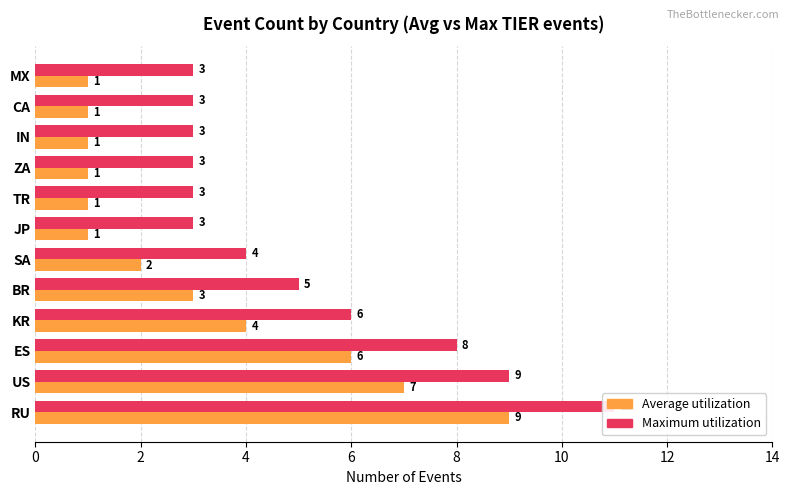

Count the Average utilization values in the range 1 to 6.

10